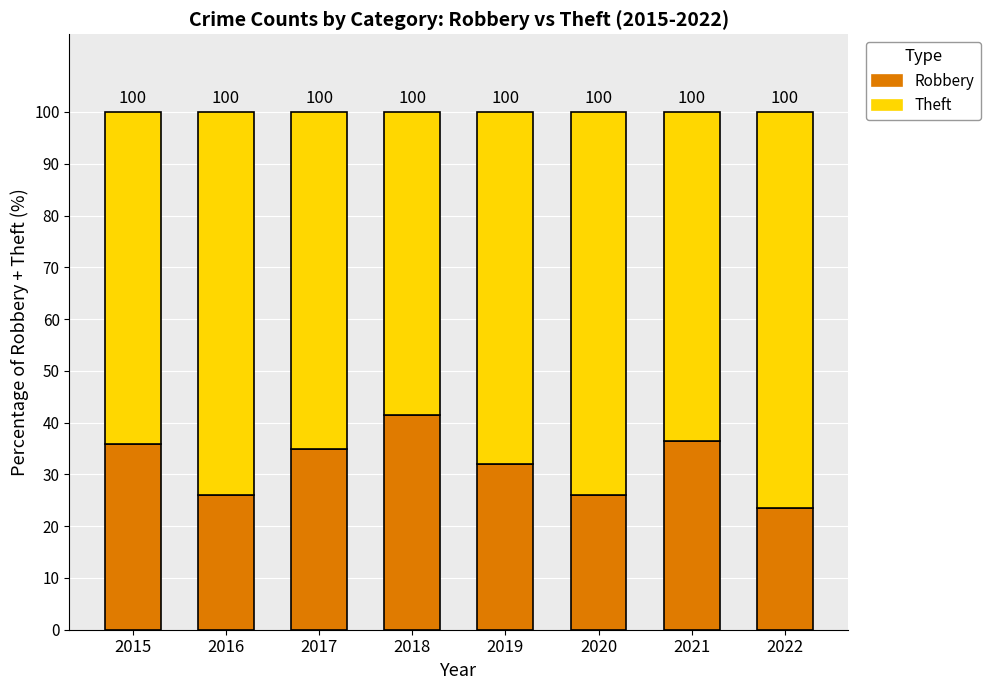

Are the bars horizontal?

No